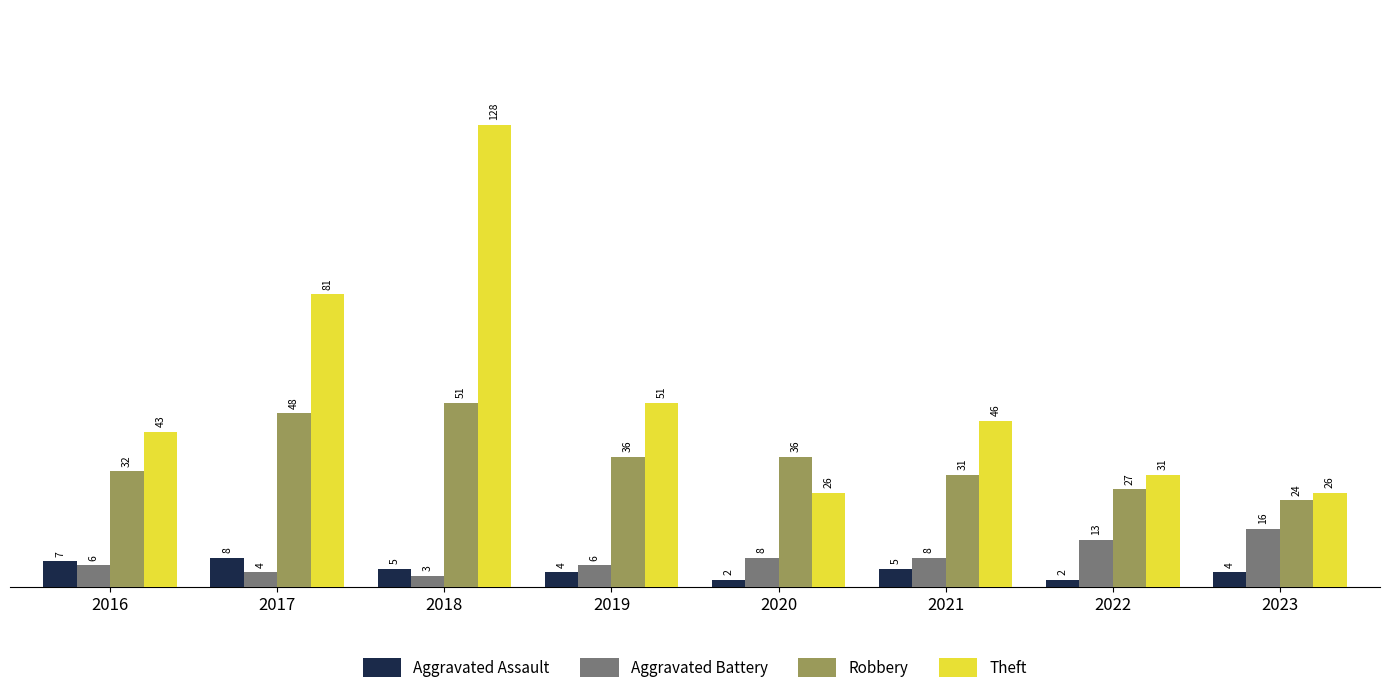

True or false: Aggravated Battery has a value of 6 at 2019.

True